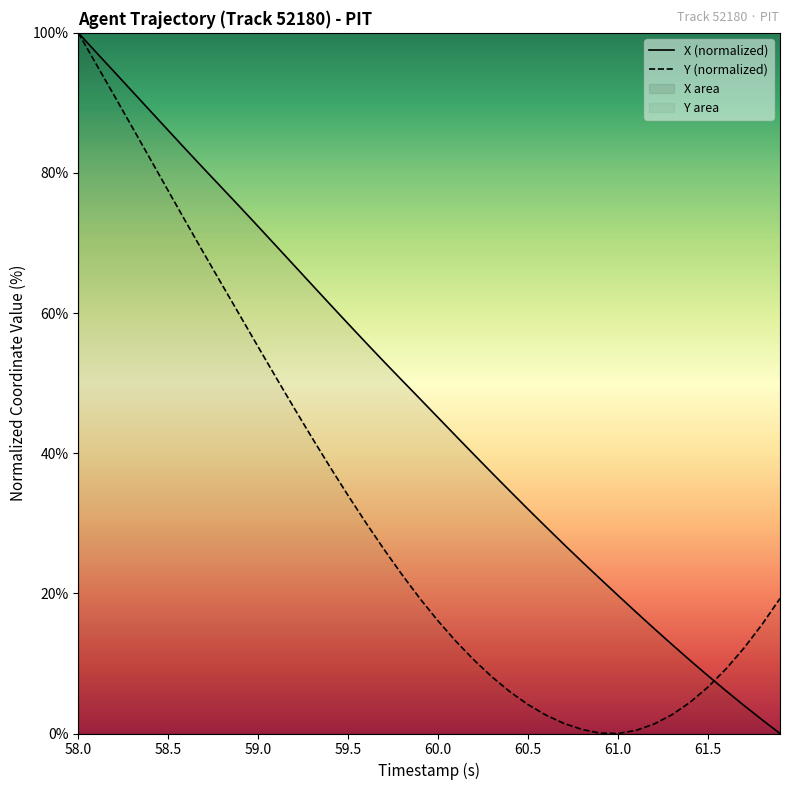

At how many categories does at least one series exceed 53?

18